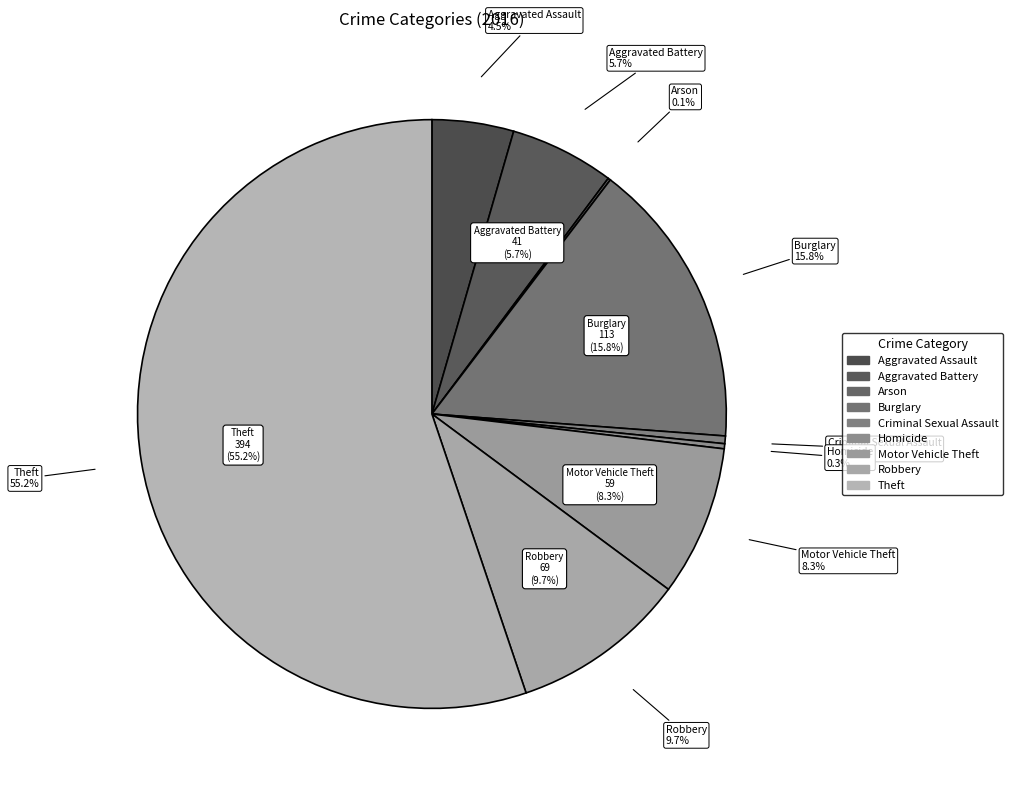

Count the number of slices in the pie.

9